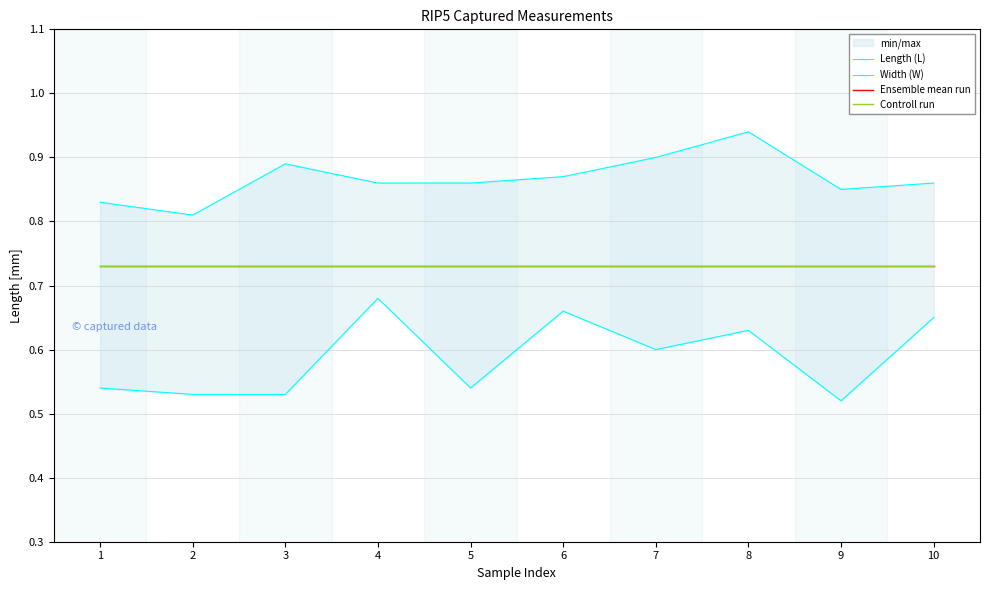

The value of Controll run at 9 is 1.0. True or false?

False